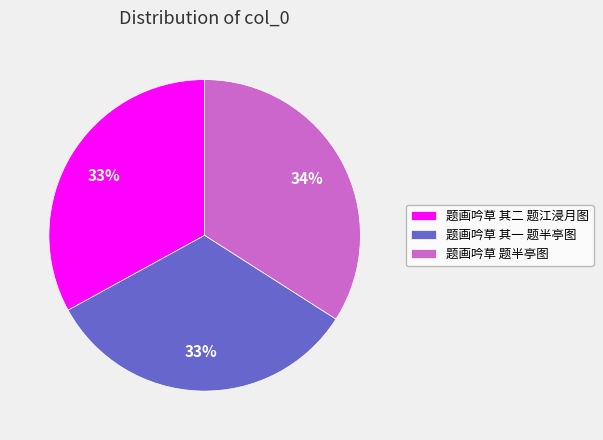

To the nearest percent, what is the average slice percentage?

33%